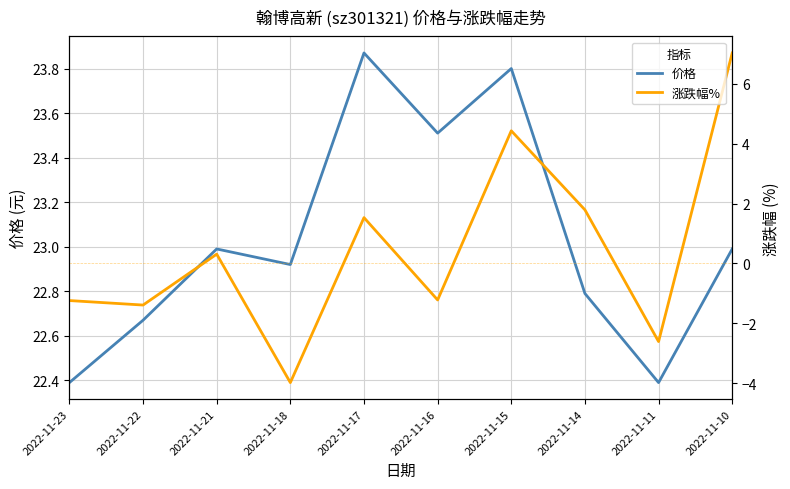

What is the average value of the 涨跌幅% series?

0.5